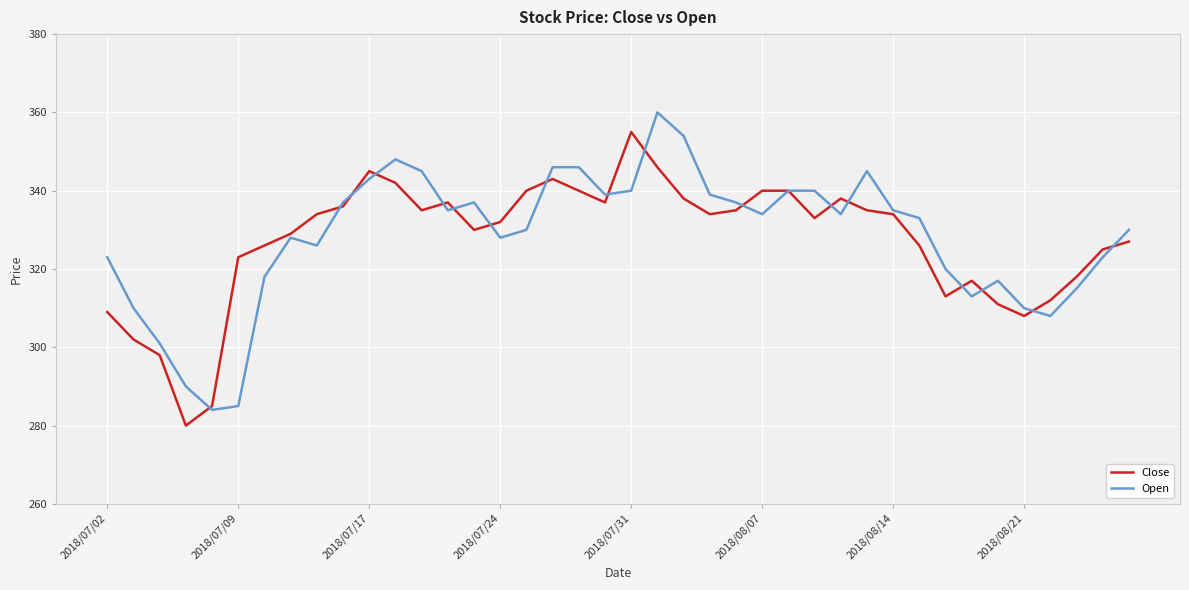

What is the greatest value displayed?

360